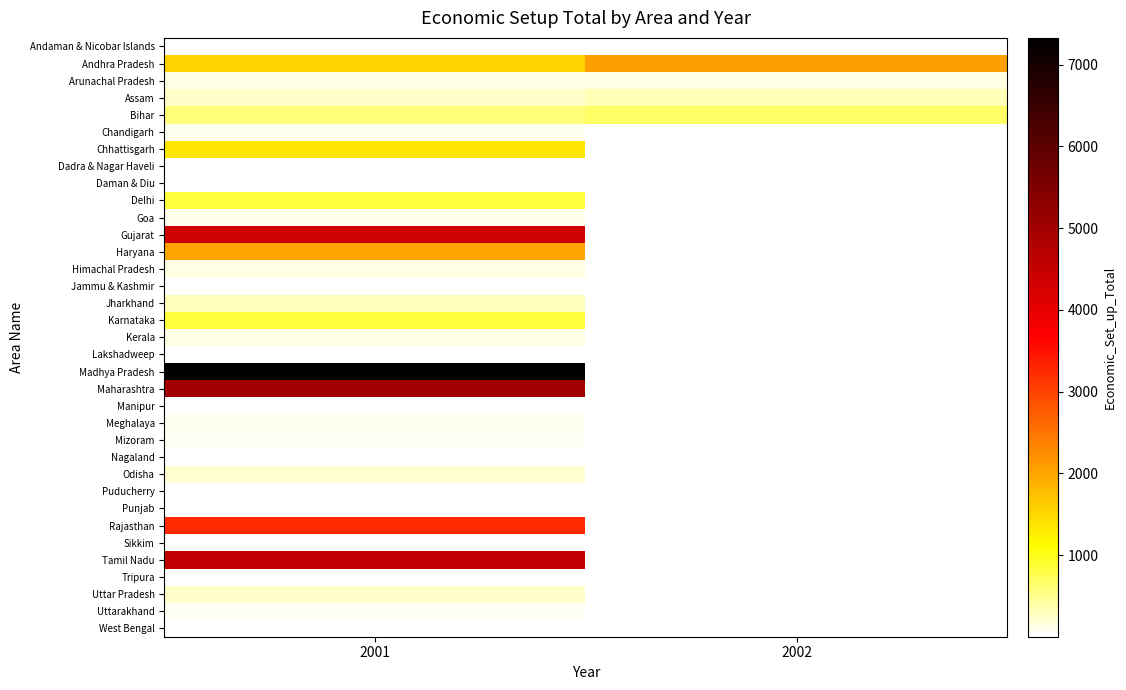

What is the difference between the highest and lowest values at 2001?

7327.0